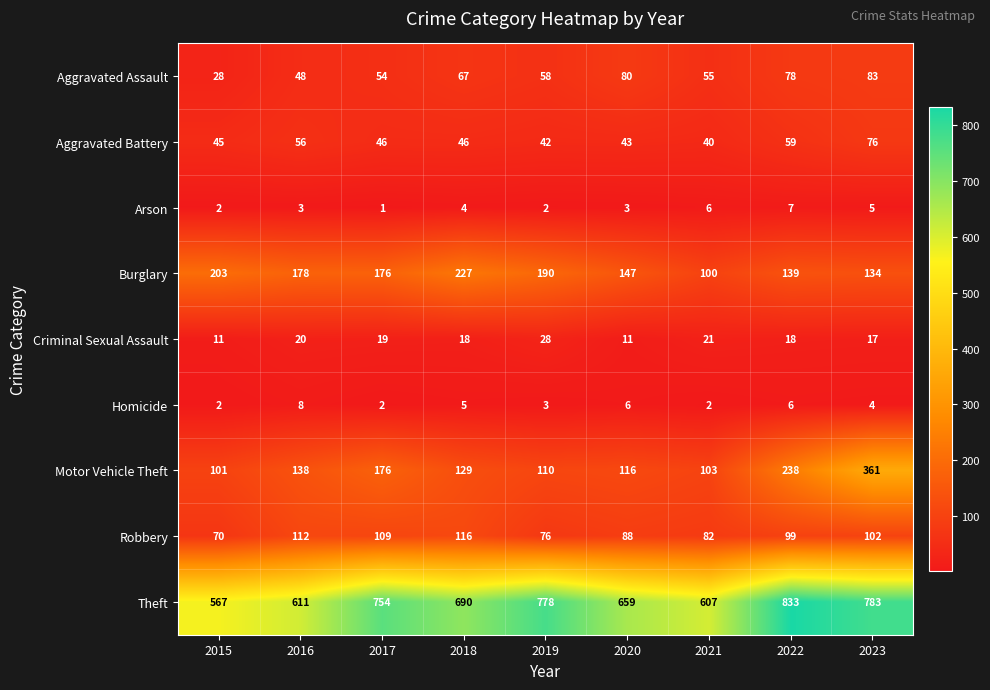

At which category is the sum across all series the highest?

2023